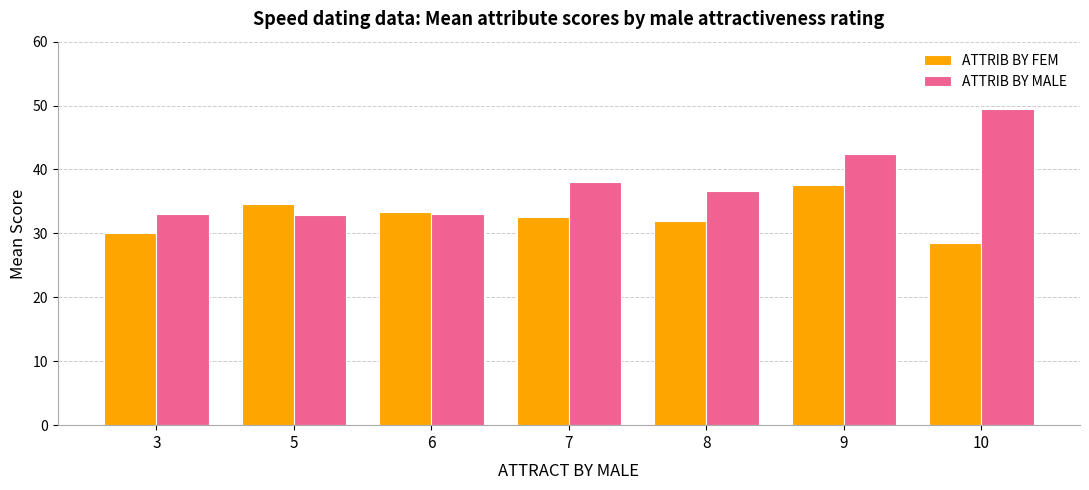

What are all the series names shown in the legend?

ATTRIB BY FEM, ATTRIB BY MALE